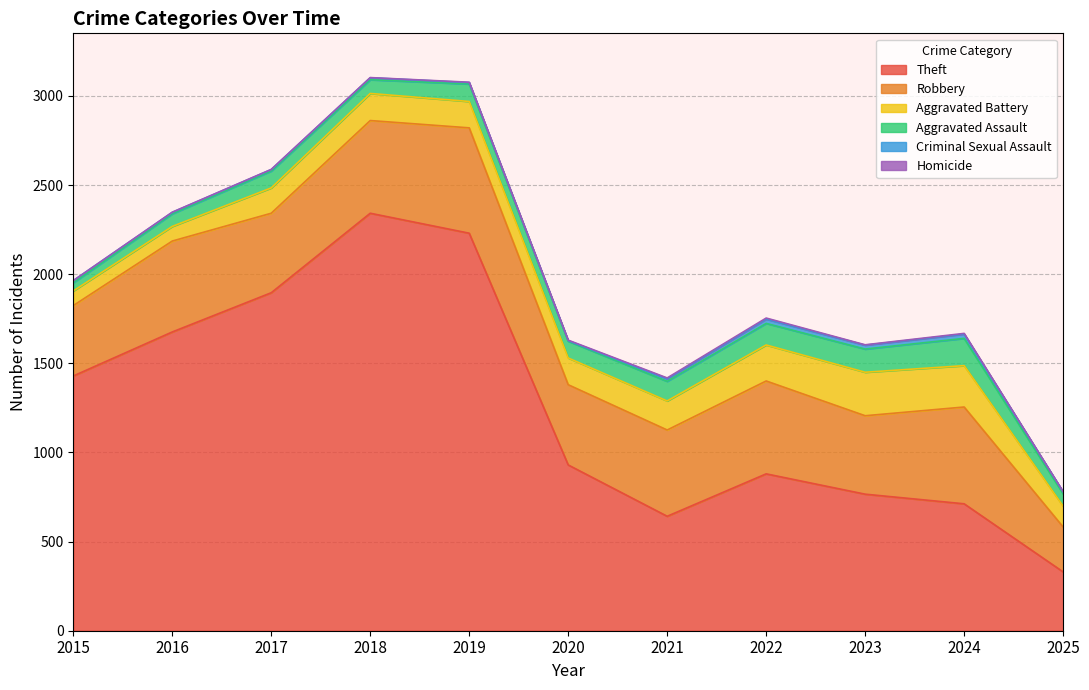

True or false: Homicide and Aggravated Battery intersect in this chart.

False